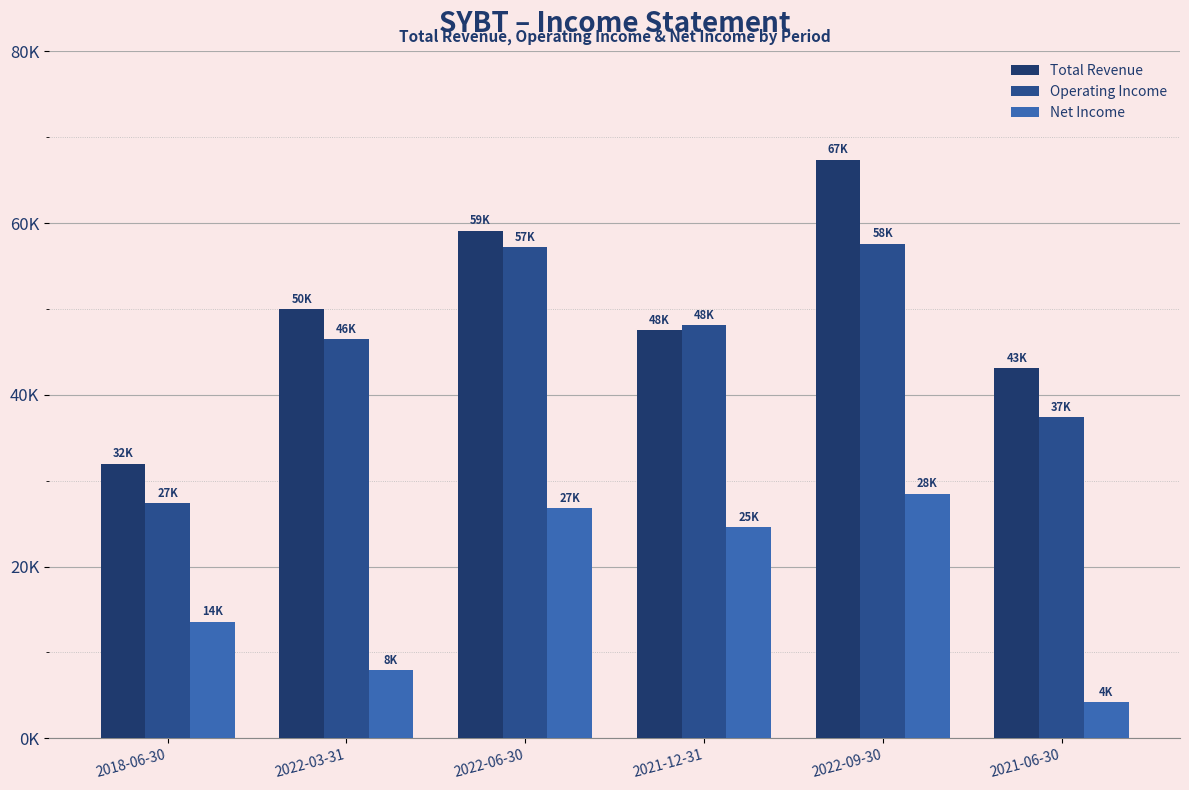

What is the difference between the Operating Income values at 2021-12-31 and 2022-09-30?

9500